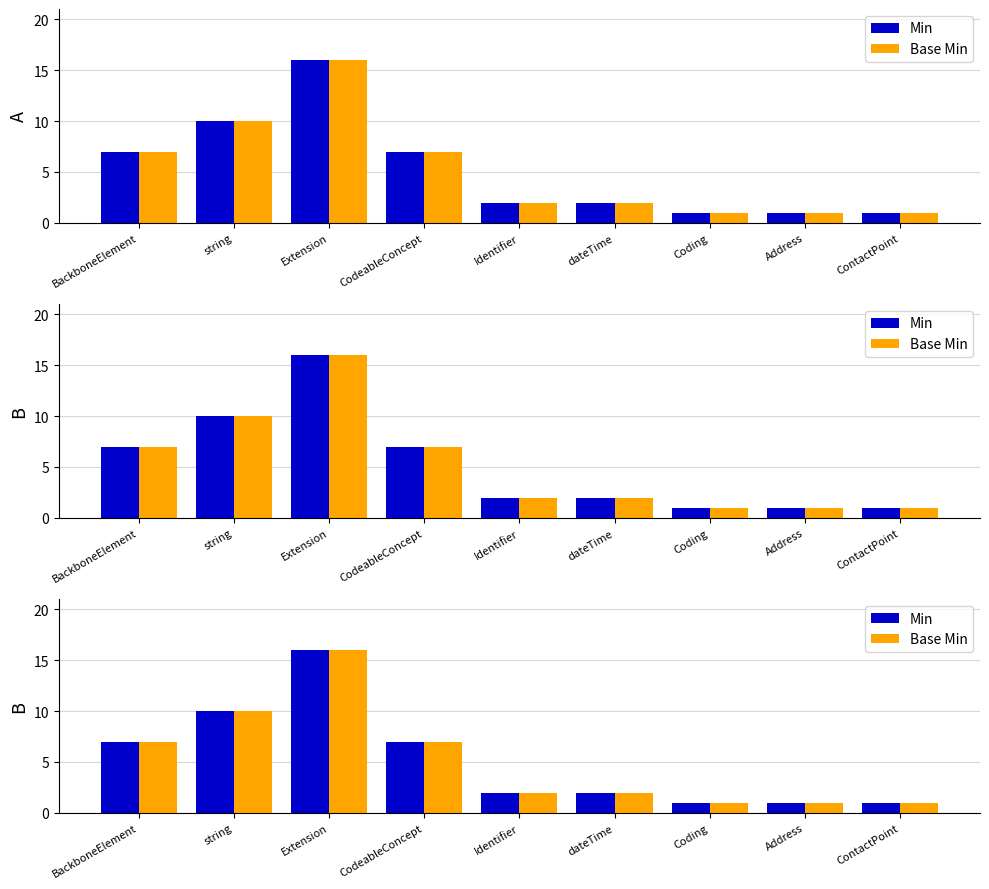

Which label corresponds to the largest value in the chart?

Extension